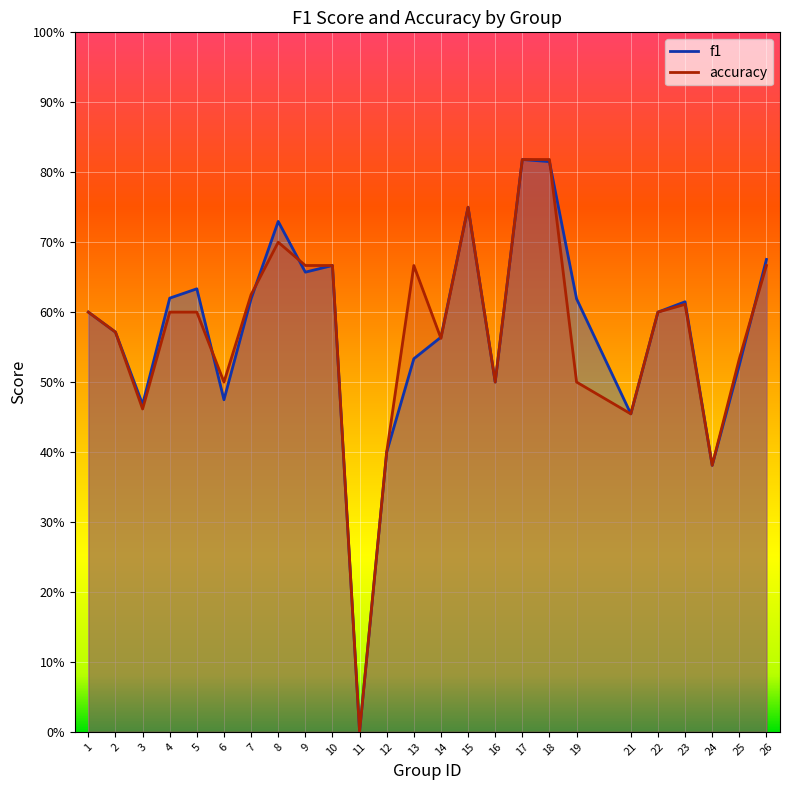

At how many categories does at least one series exceed 0?

24